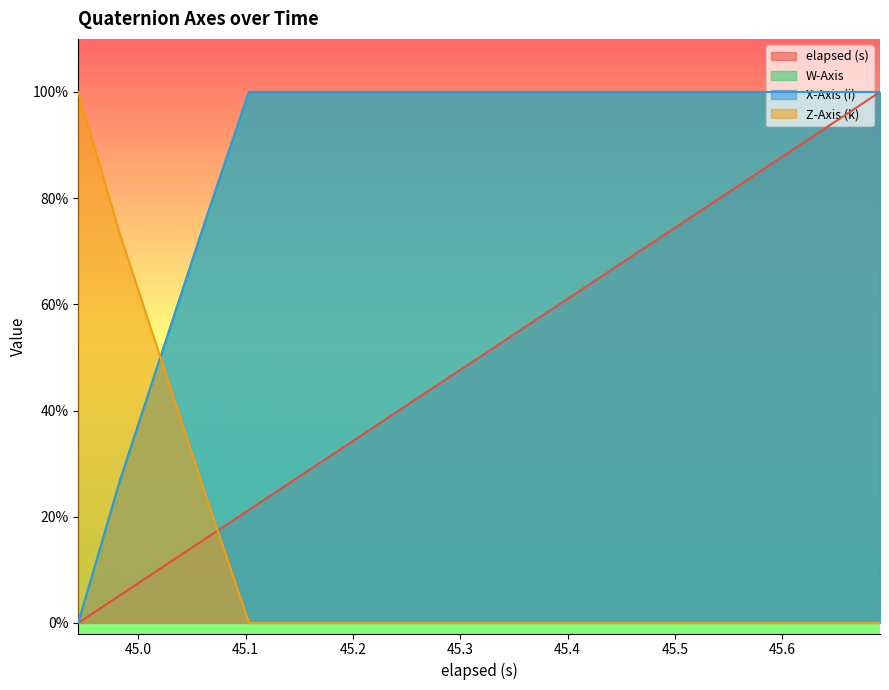

What are all the series names shown in the legend?

elapsed (s), W-Axis, X-Axis (i), Z-Axis (k)